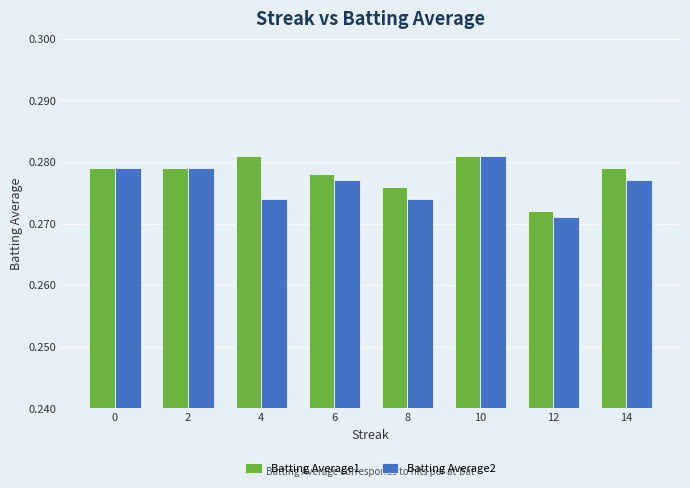

True or false: Batting Average2 has a value of 0.4 at 4.

False